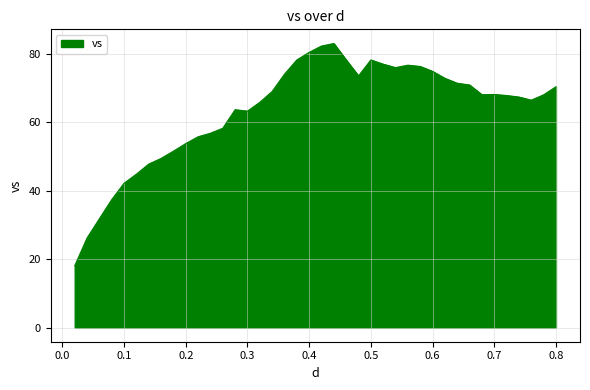

What is the greatest value displayed?

83.0